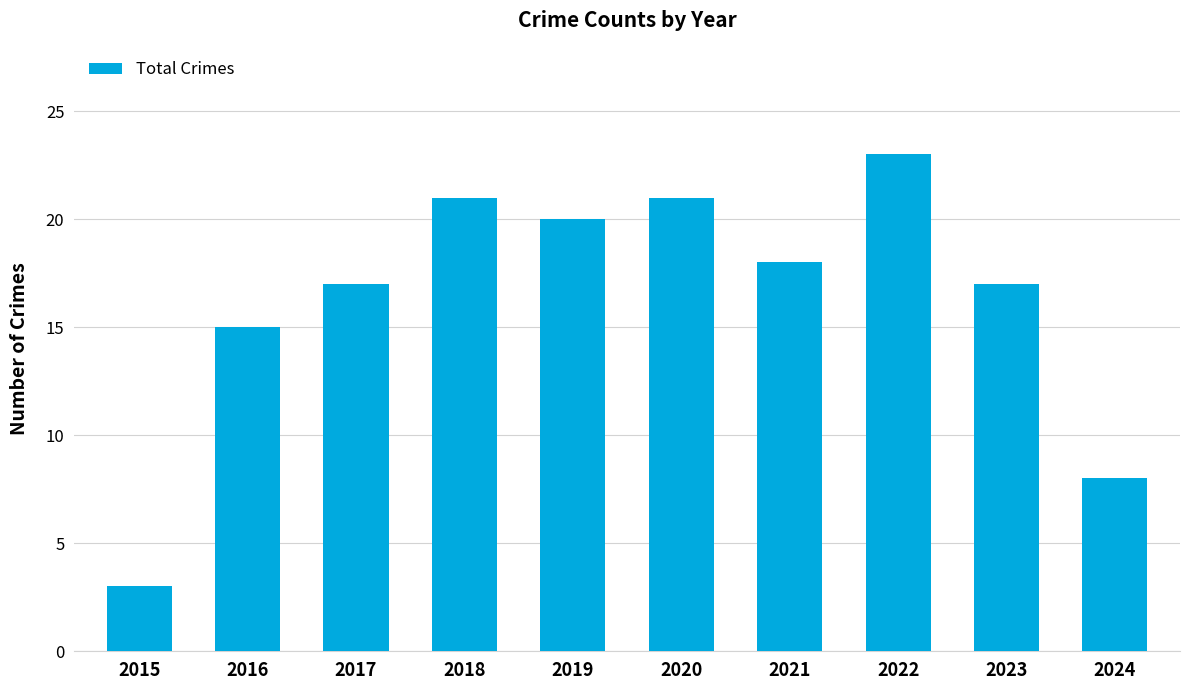

What is the greatest value displayed?

23